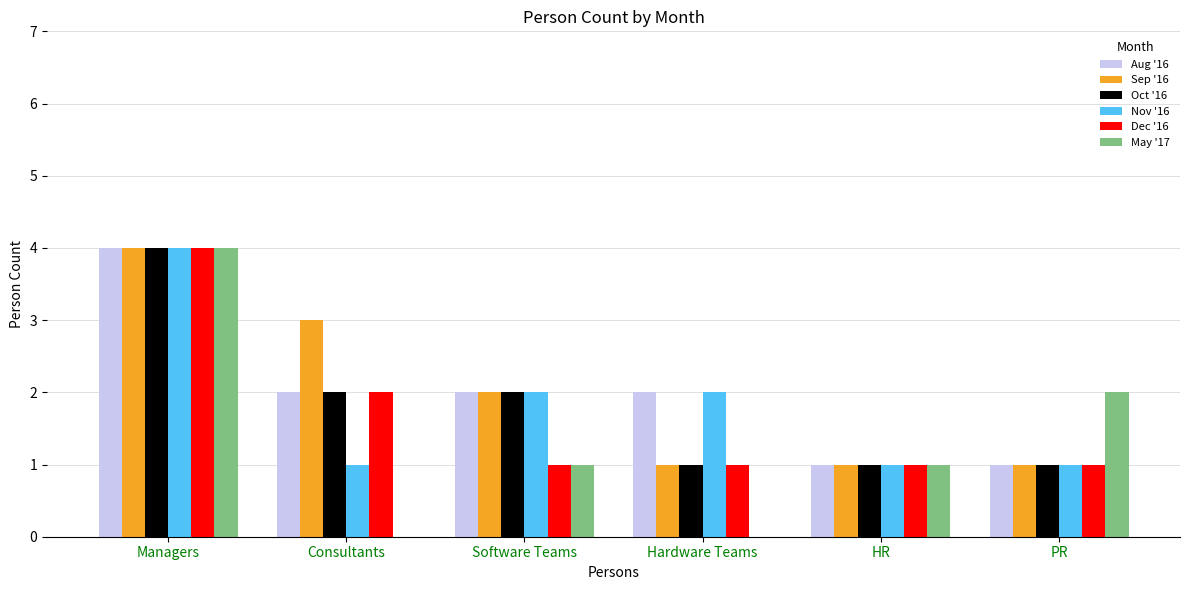

What is the sum of the Nov '16 values at Hardware Teams and Software Teams?

4